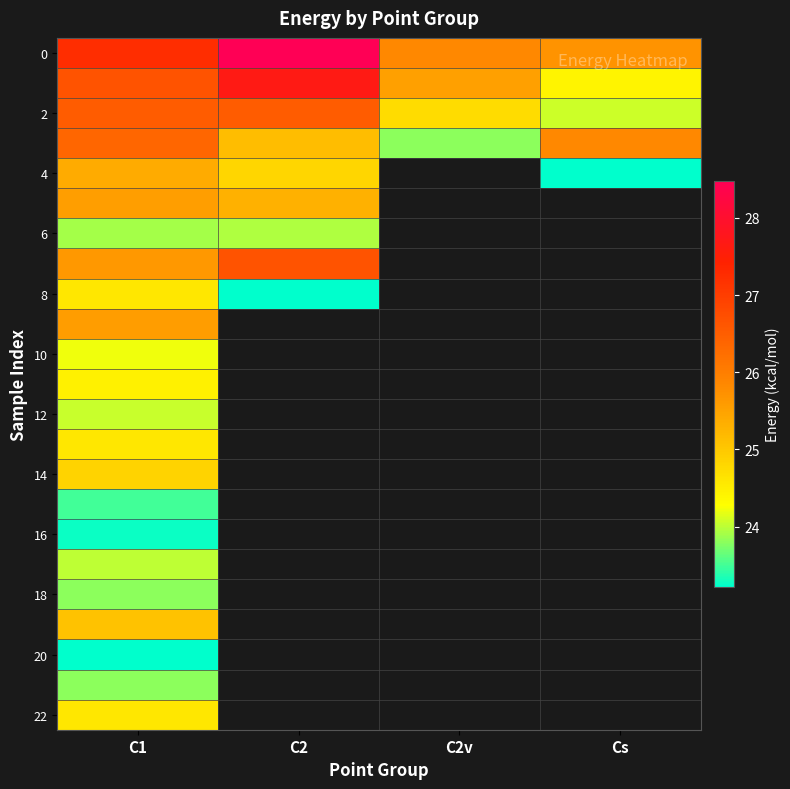

Which has a higher value, C2 or C2v?

C2